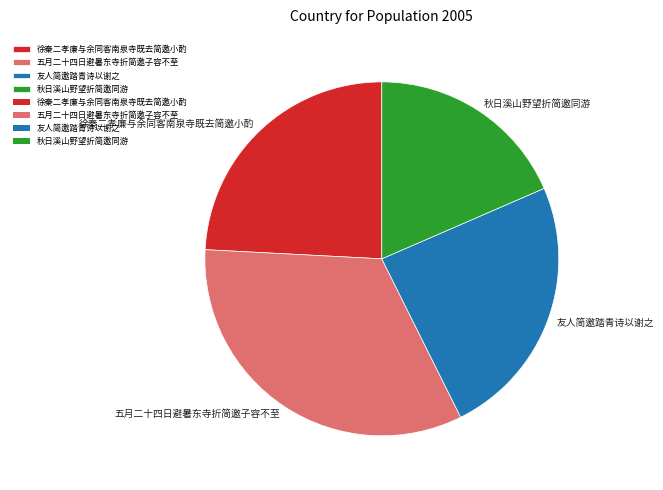

Do 五月二十四日避暑东寺折简邀子容不至 and 徐秦二孝廉与余同客南泉寺既去简邀小酌 together represent more than half of the pie?

Yes